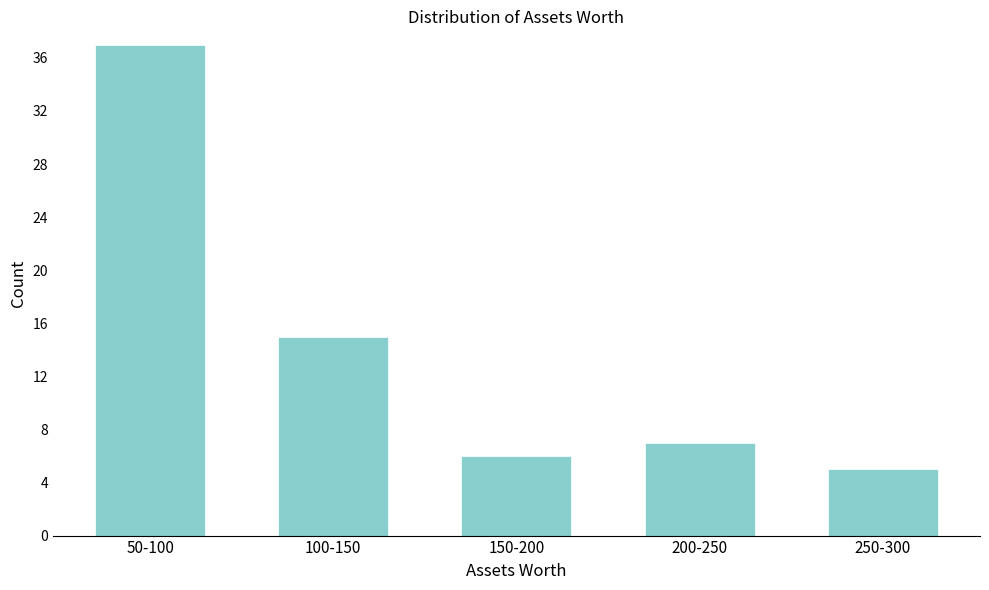

Reading left to right, what are all the values shown in this chart?

37	15	6	7	5